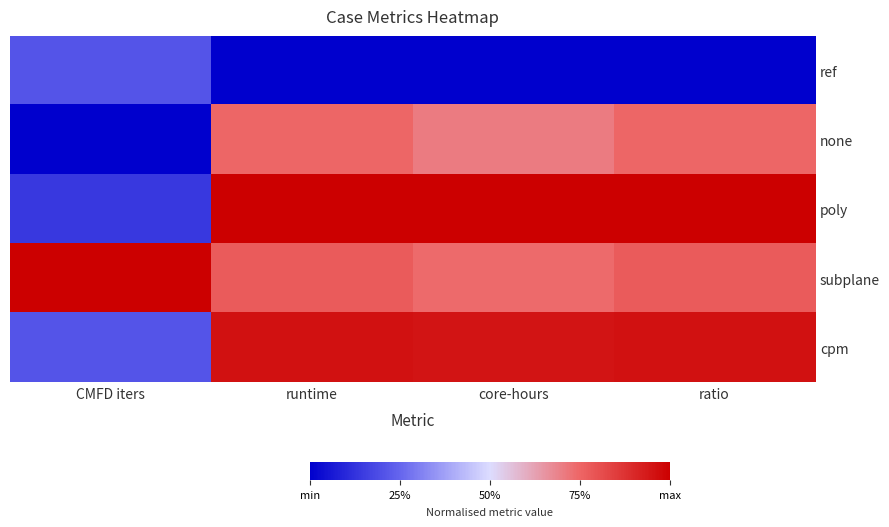

Reading left to right, transcribe all the data shown in this chart.

ref: CMFD iters=0.2	runtime=0.0	core-hours=0.0	ratio=0.0
none: CMFD iters=0.0	runtime=0.7	core-hours=0.7	ratio=0.7
poly: CMFD iters=0.1	runtime=1.0	core-hours=1.0	ratio=1.0
subplane: CMFD iters=1.0	runtime=0.8	core-hours=0.7	ratio=0.8
cpm: CMFD iters=0.2	runtime=1.0	core-hours=0.9	ratio=1.0